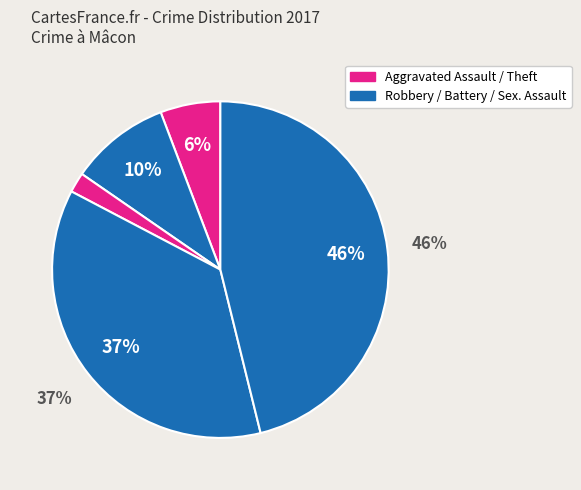

What portion of the pie excludes Criminal Sexual Assault?

98.1%